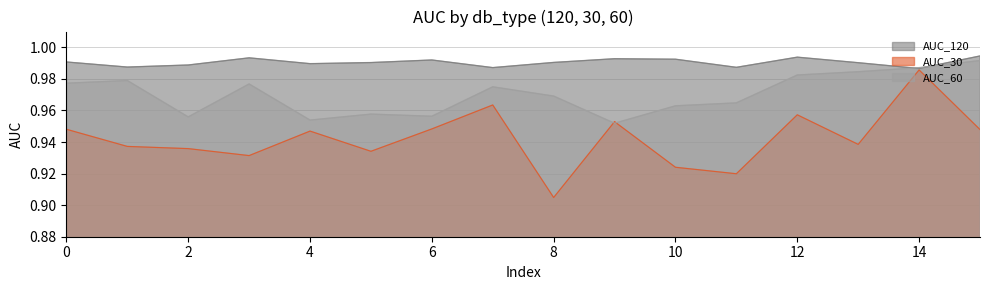

True or false: AUC_120 has a value of 1.5 at 6.

False